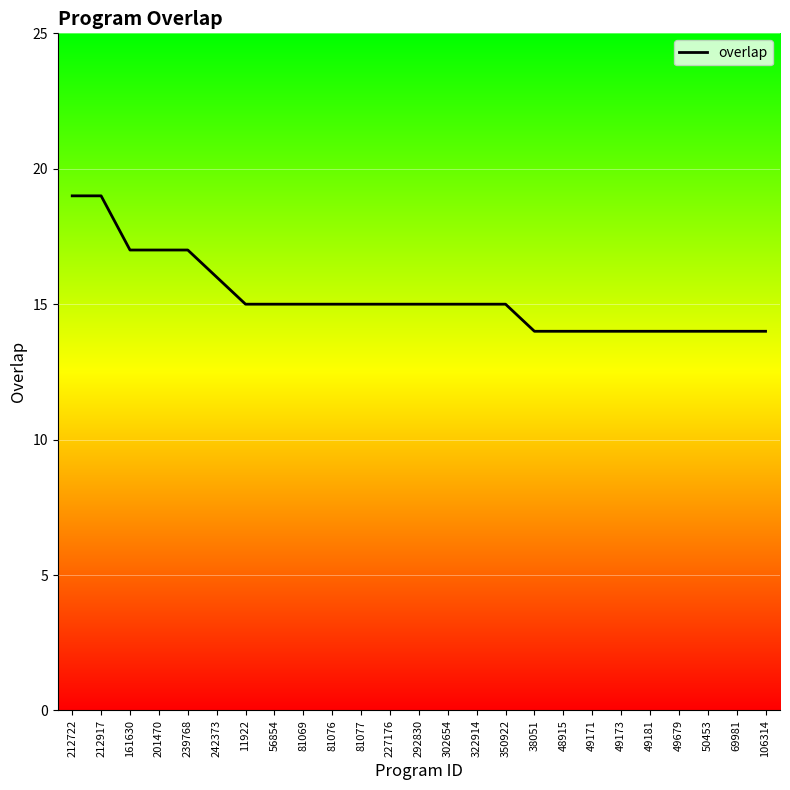

Is this an area chart (filled region under the line)?

No